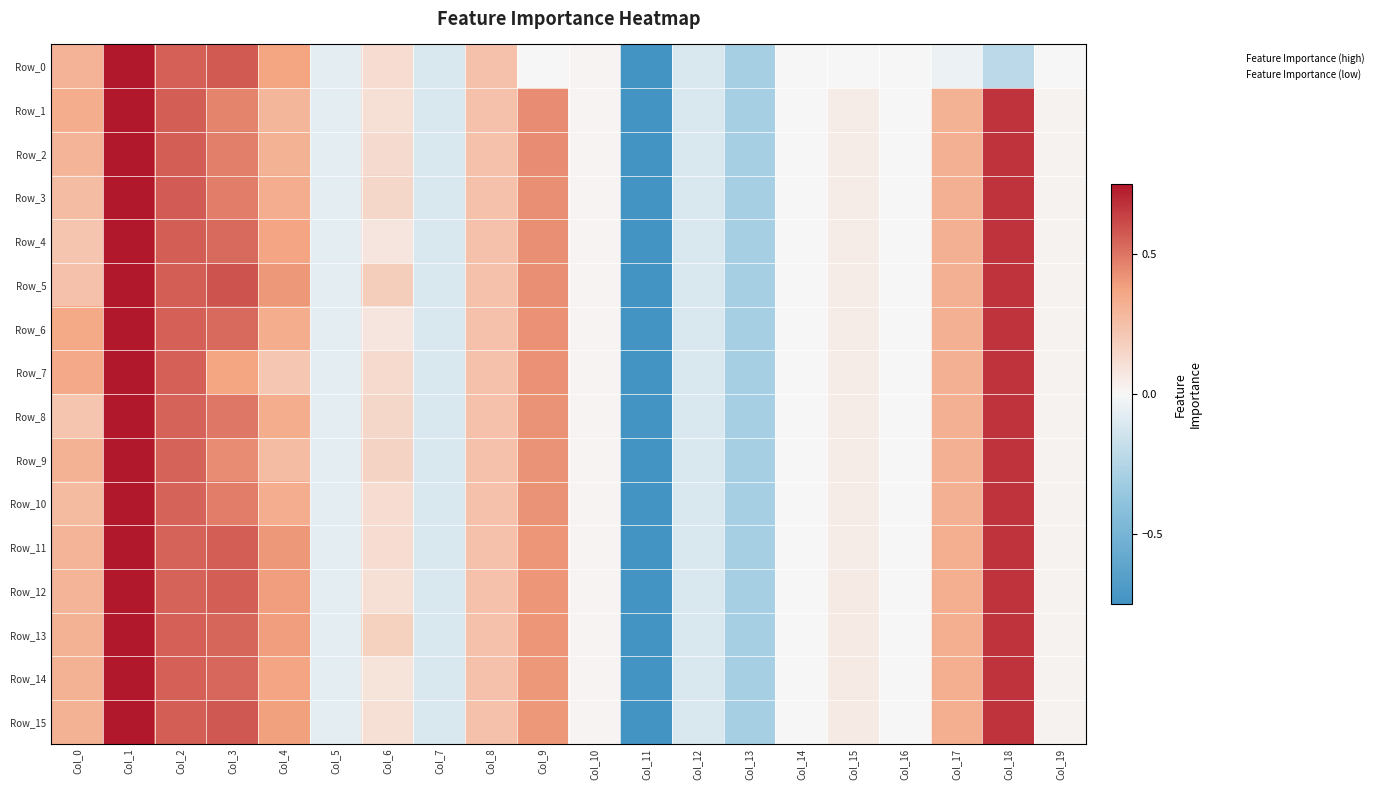

What is the total value across all series at Col_11?

-12.0